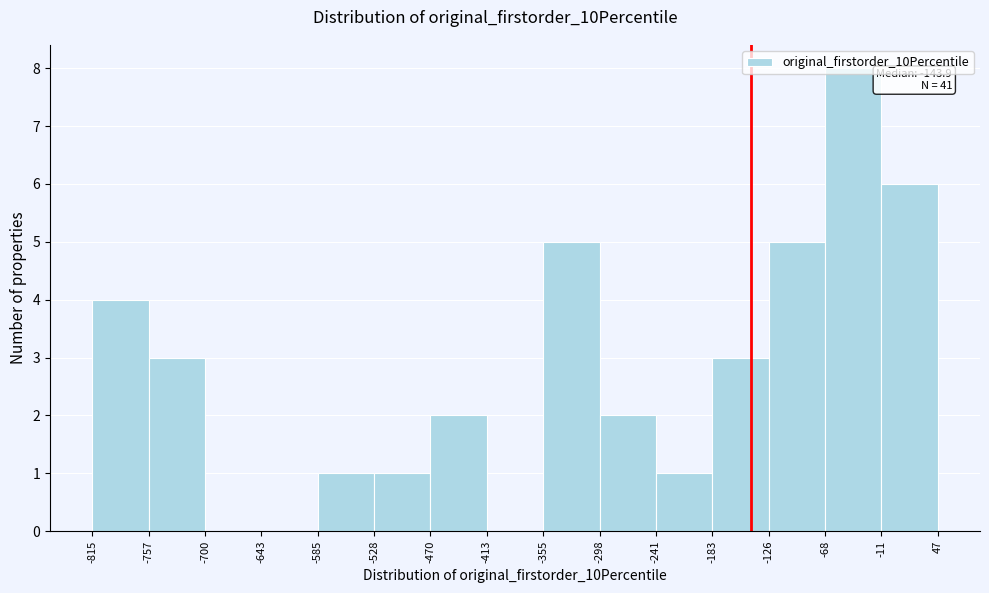

Which range on the x-axis has the tallest bar?

-68 to -11